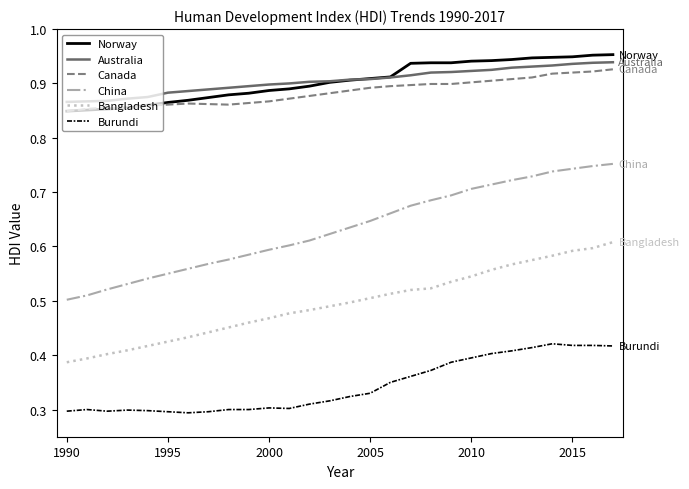

Which series has the largest range (max minus min)?

China